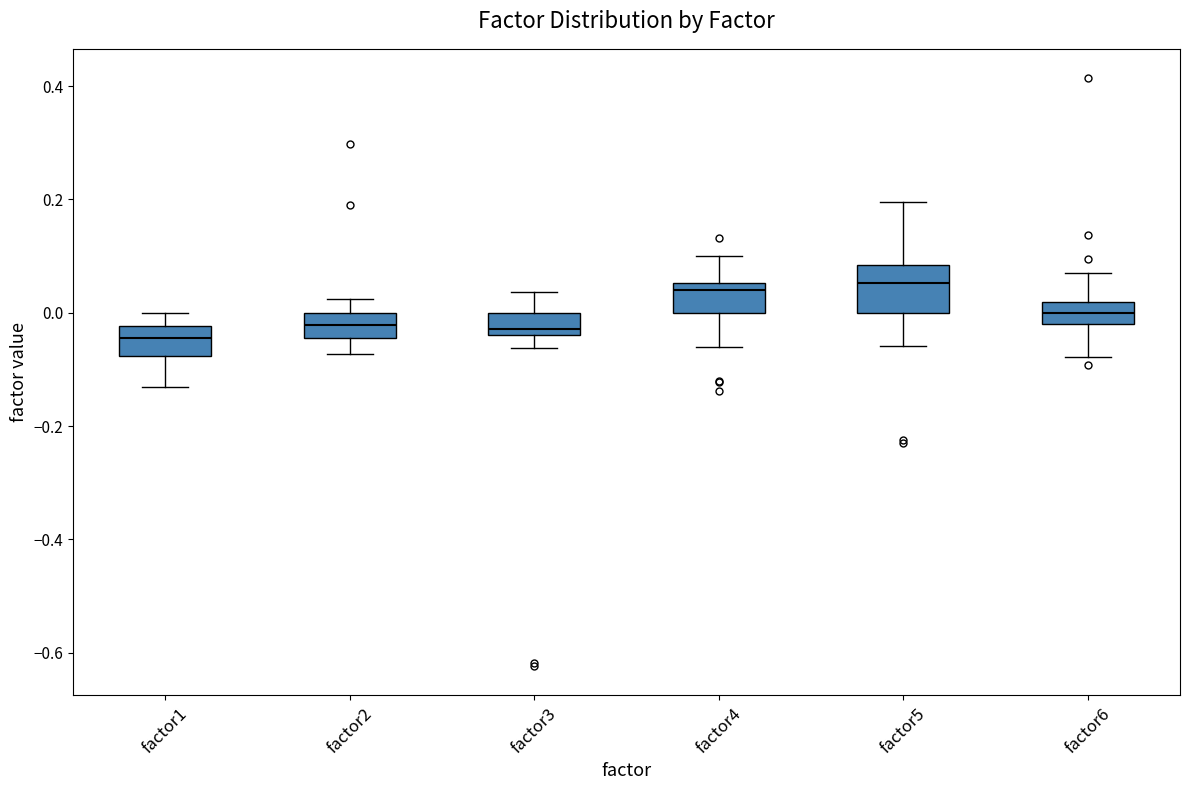

Reading left to right, read every box against the y-axis: the position of its median line, the range the box covers, and the ends of its whiskers. The values are not printed on the chart, so give them approximately, as read against the axis.

factor1: median -0.04, box -0.08 to -0.02, whiskers -0.14 to 0.00
factor2: median -0.02, box -0.04 to 0.00, whiskers -0.08 to 0.02
factor3: median -0.02, box -0.04 to 0.00, whiskers -0.06 to 0.04
factor4: median 0.04, box 0.00 to 0.06, whiskers -0.06 to 0.10
factor5: median 0.06, box 0.00 to 0.08, whiskers -0.06 to 0.20
factor6: median 0.00, box -0.02 to 0.02, whiskers -0.08 to 0.06